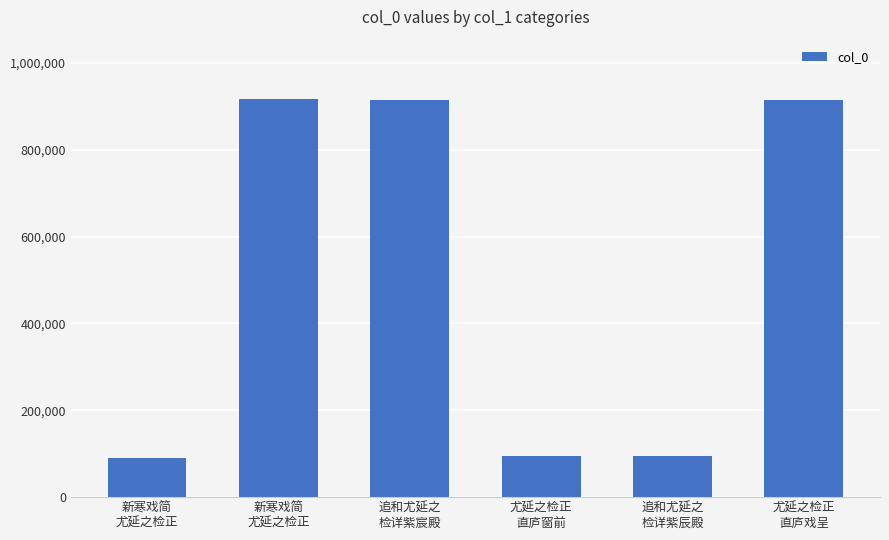

How many data points does each series have?

6